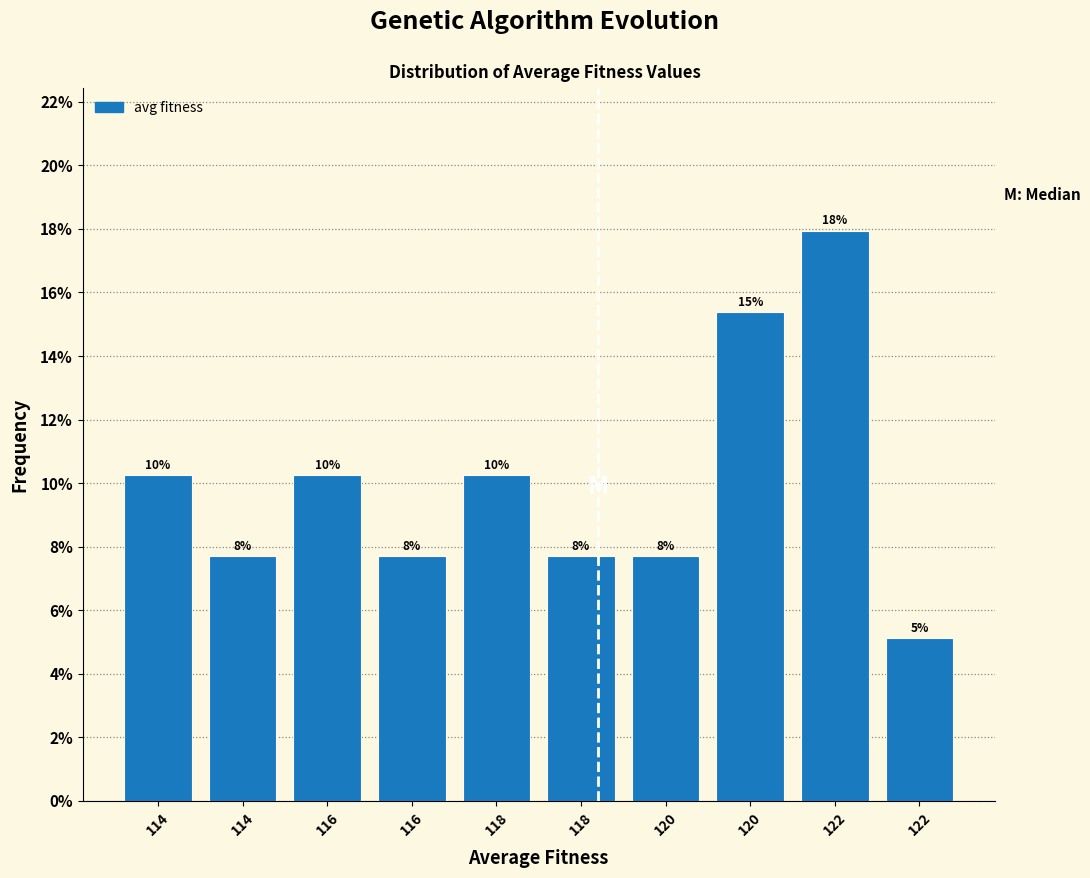

How many bars are there in total?

10